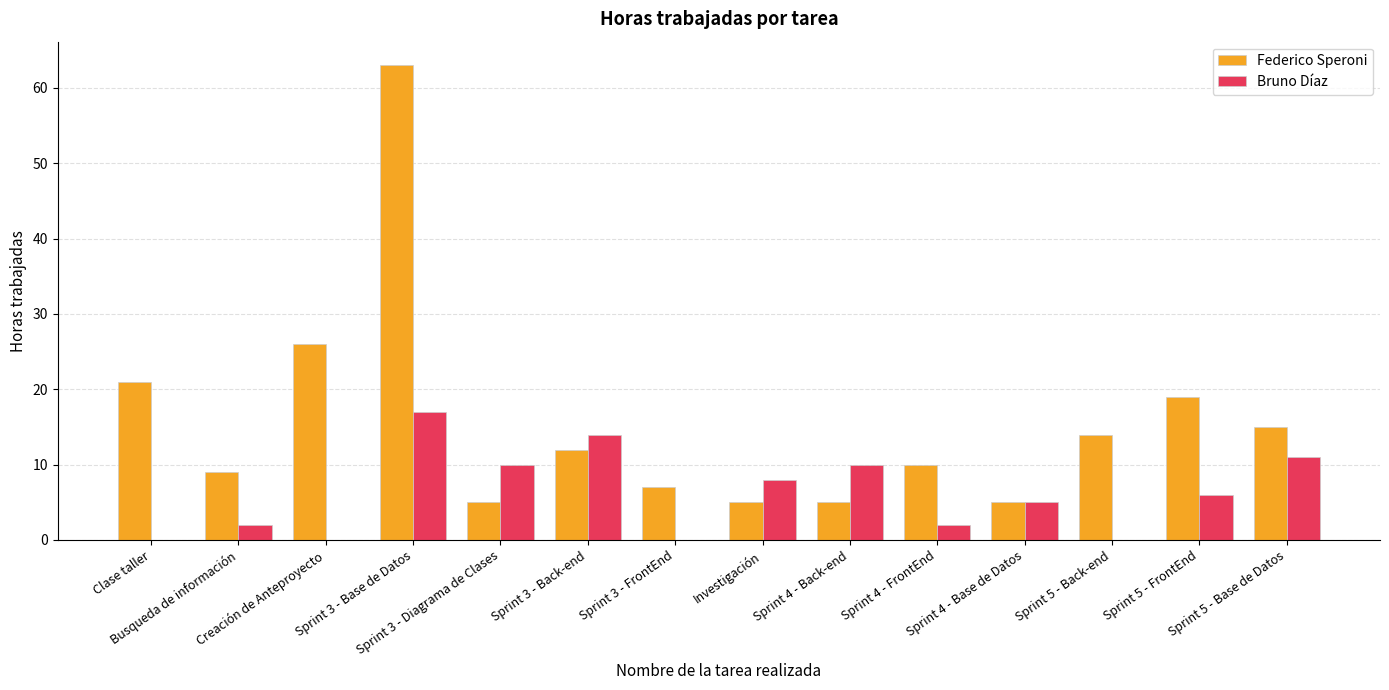

The value of Bruno Díaz at Sprint 5 - Base de Datos is 11. True or false?

True